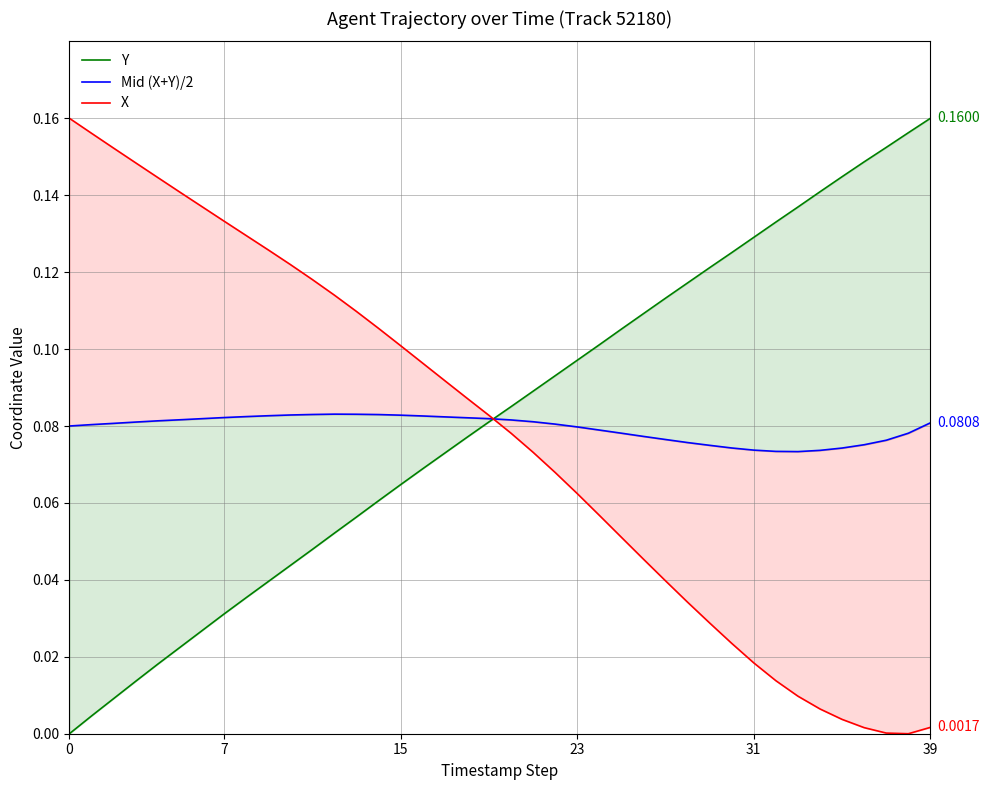

How many lines are shown in the chart?

3